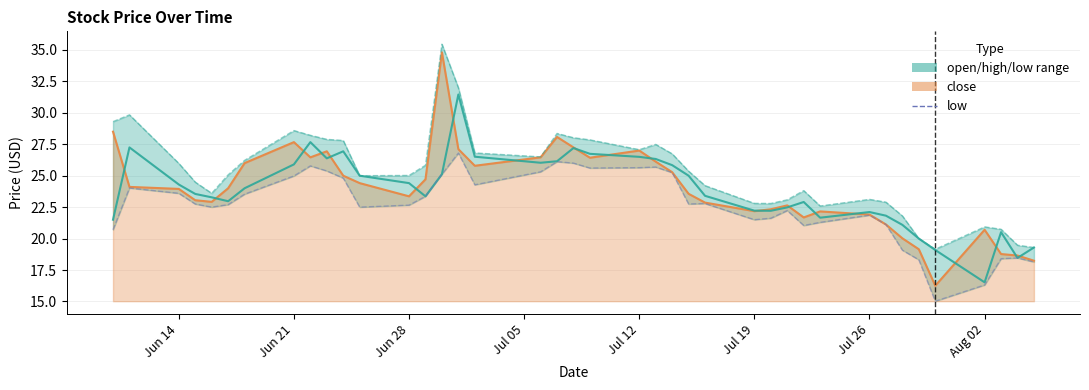

The value of close at Aug 02 is 5.7. True or false?

False